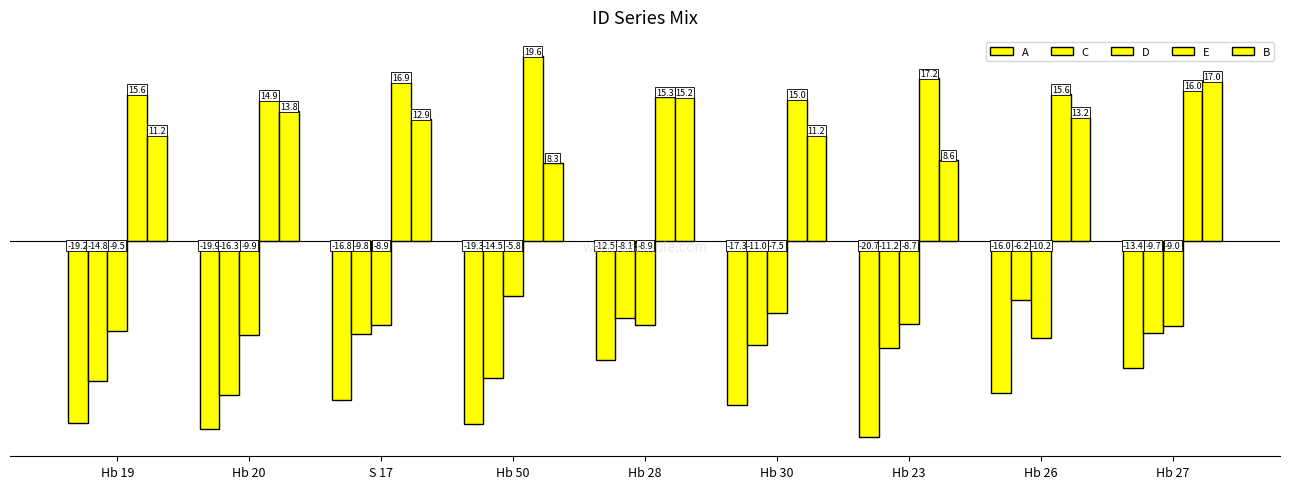

At which label is B closest to 12?

Hb 19